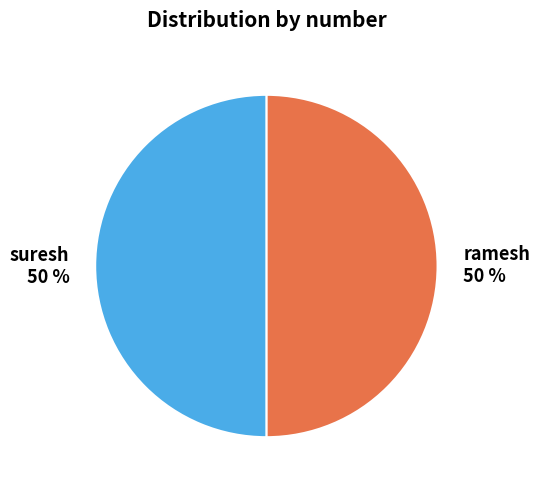

What percentage is the ramesh slice, to the nearest percent?

50%